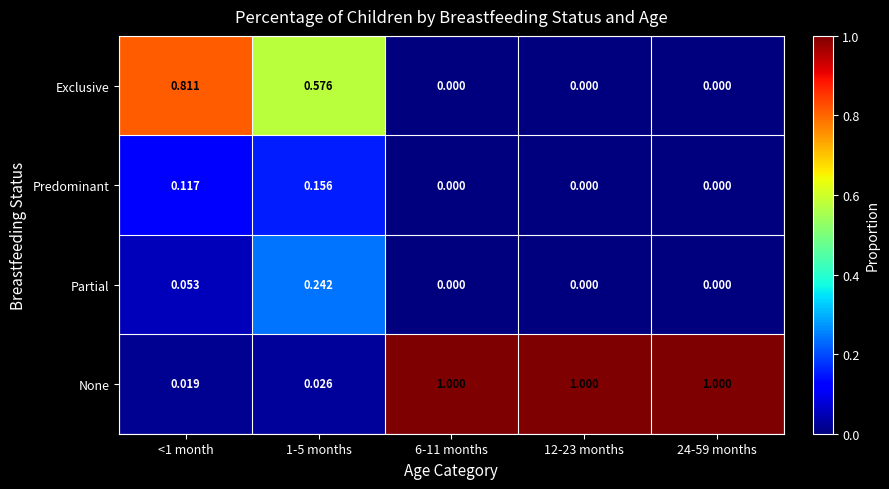

List the series in order of their peak value, lowest first.

Predominant, Partial, Exclusive, None